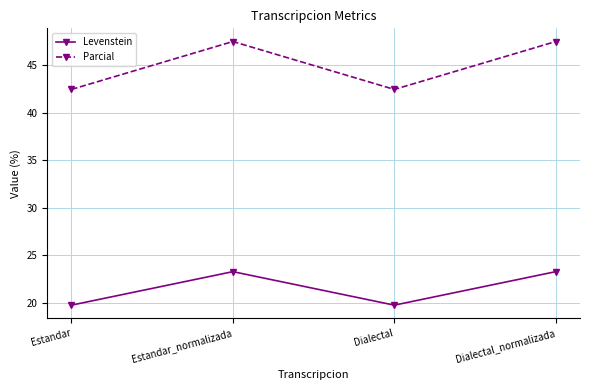

Where does the Parcial series first go above 47?

Estandar_normalizada